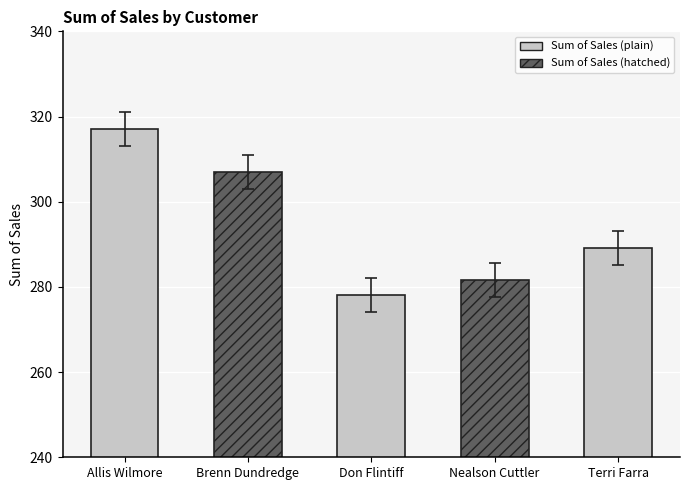

Is it true that the value at Terri Farra is 289.1?

True